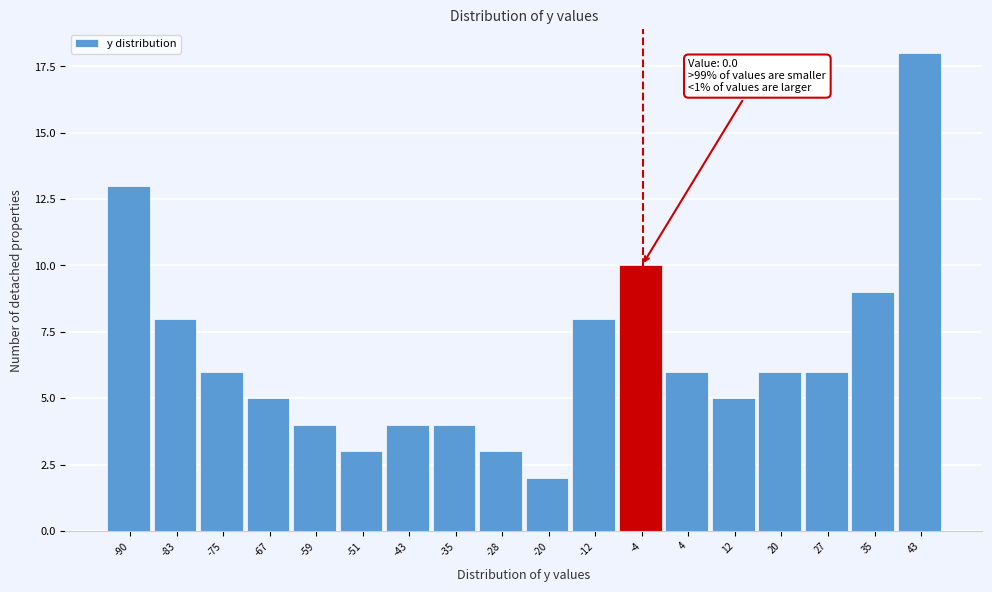

Reading left to right, extract all data points from this chart.

13	8	6	5	4	3	4	4	3	2	8	10	6	5	6	6	9	18